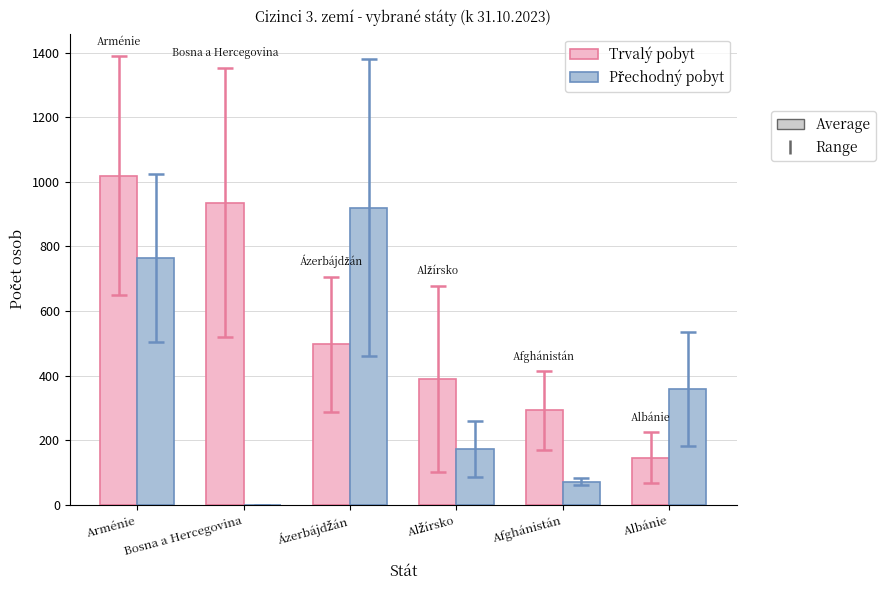

What is the total value across all series at Albánie?

506.5